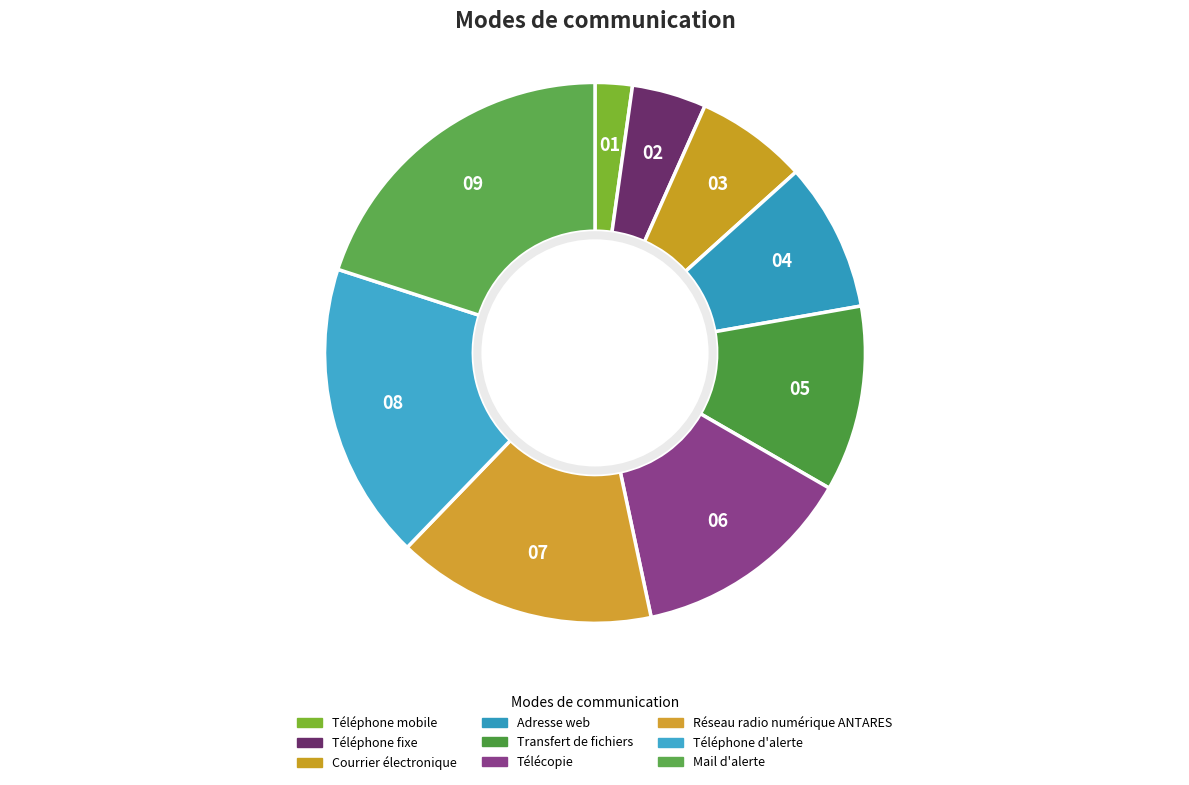

To the nearest percent, what is the difference between the Transfert de fichiers and Adresse web slice percentages?

2%